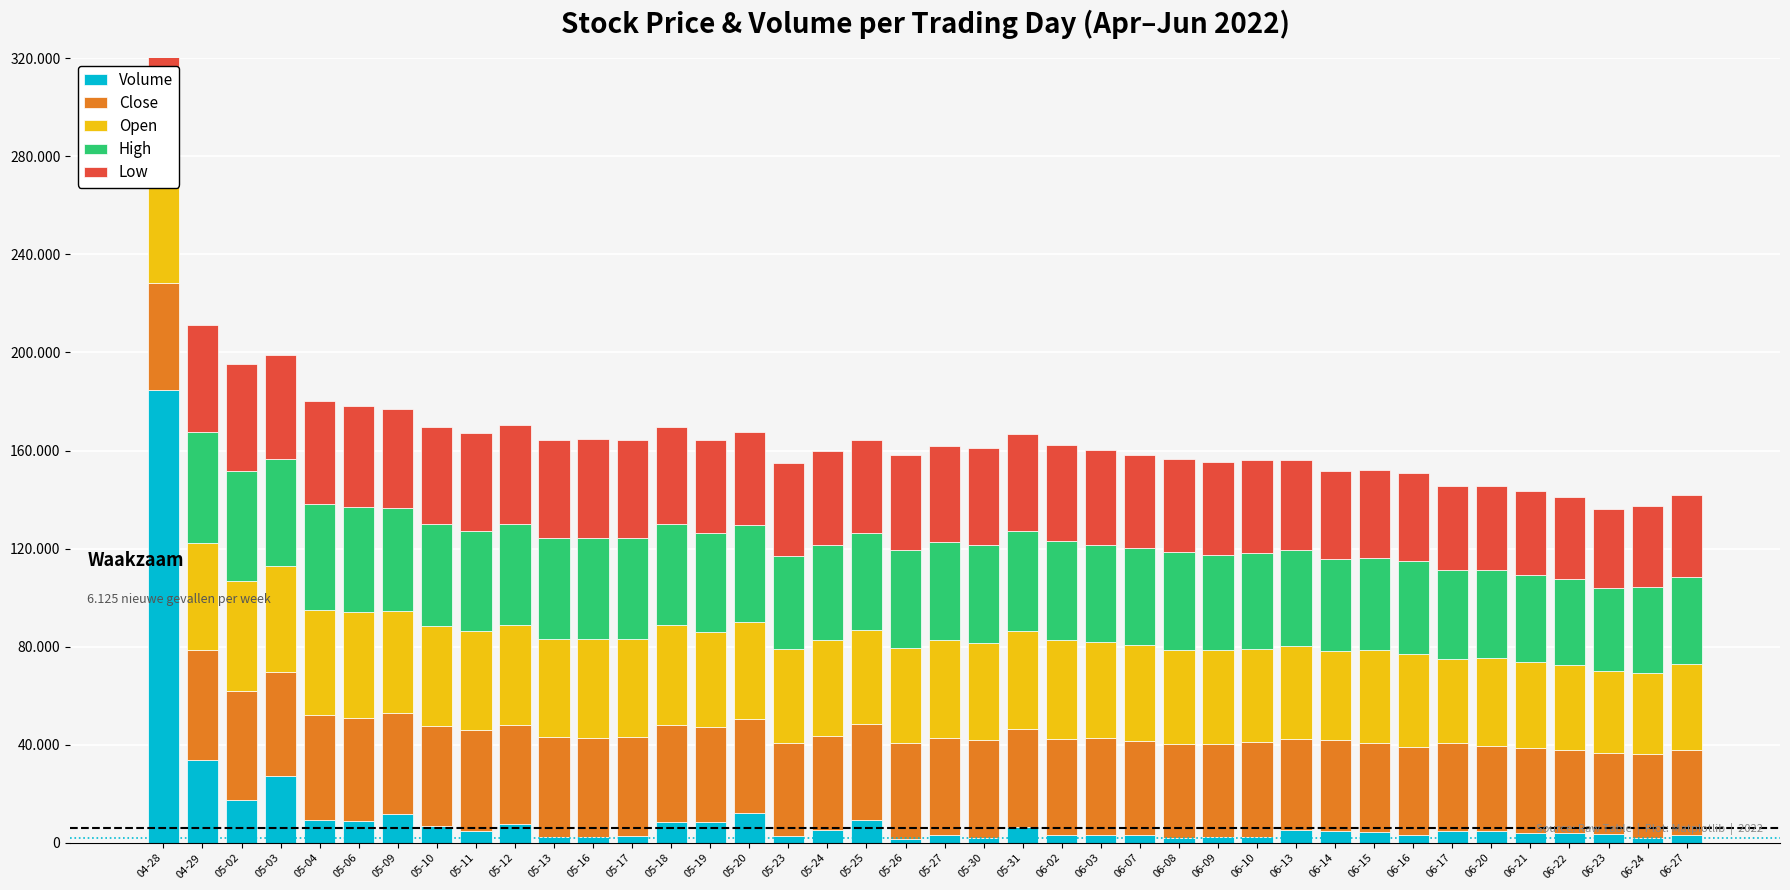

What is the spread (max minus min) of values at 06-08?

38007